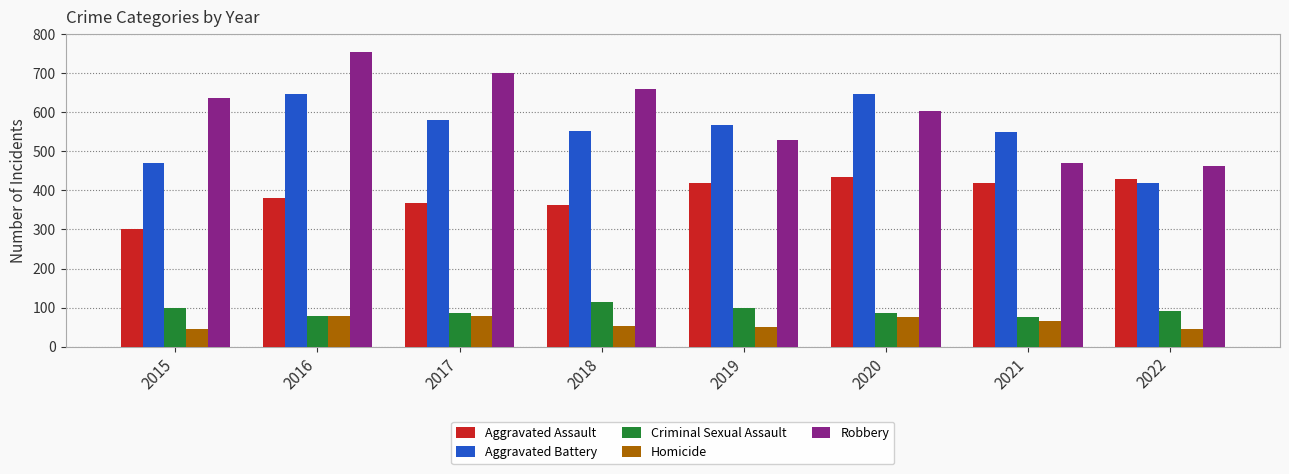

What is the value of the Aggravated Assault bar at the 5th from the left?

420